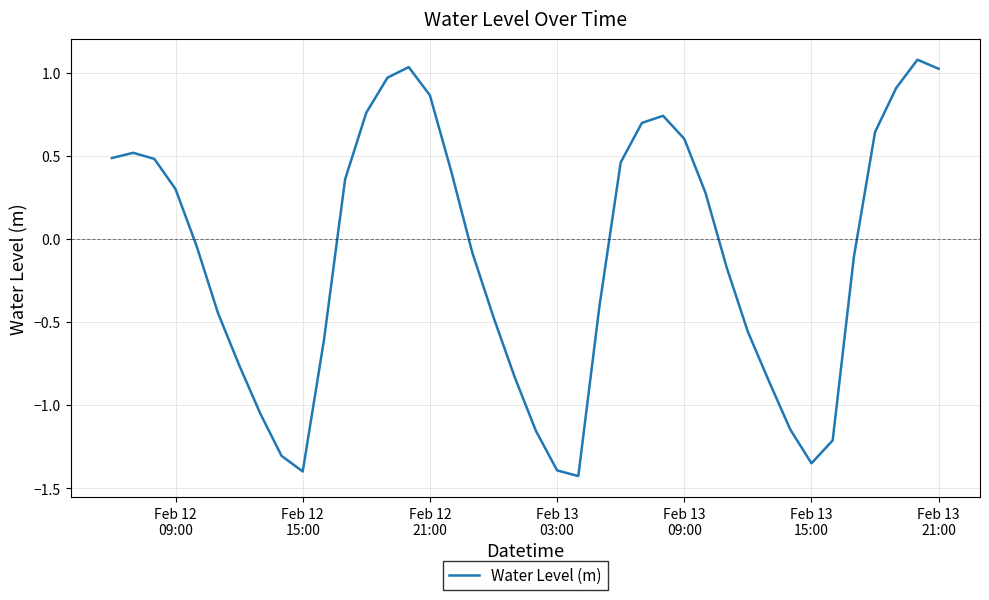

How many interior local peaks (higher than both neighbors) does the data have?

4